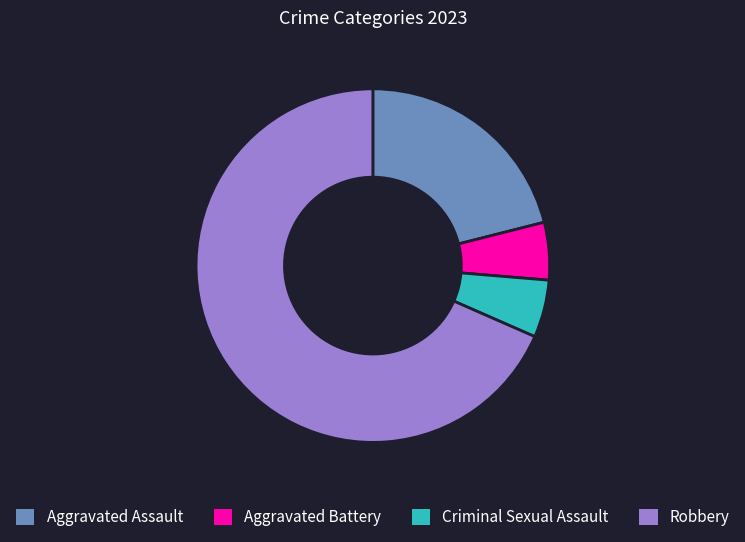

What is the largest slice in the pie chart?

Robbery